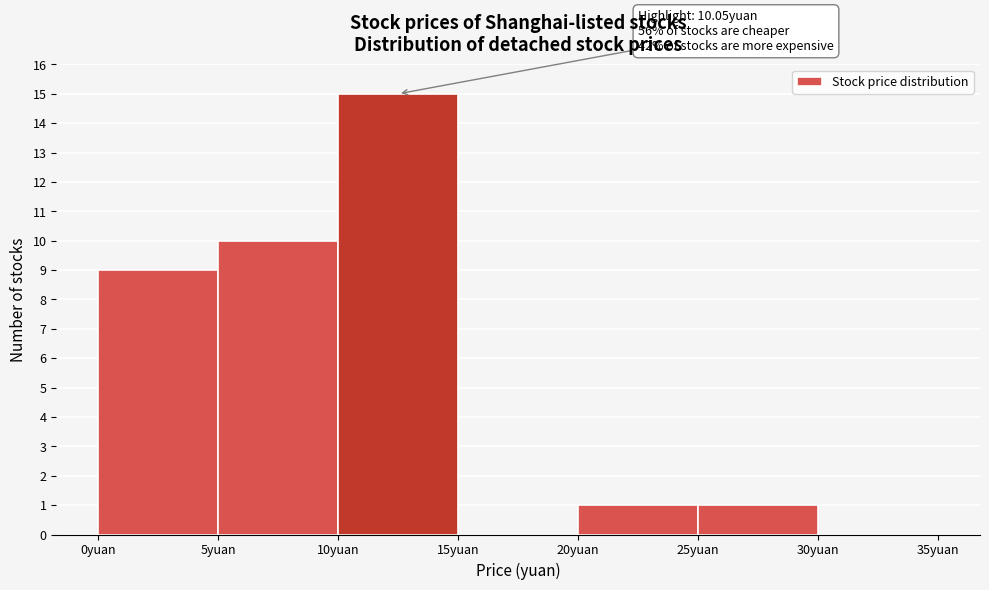

Over which range of the x-axis is the bar tallest?

10 to 15